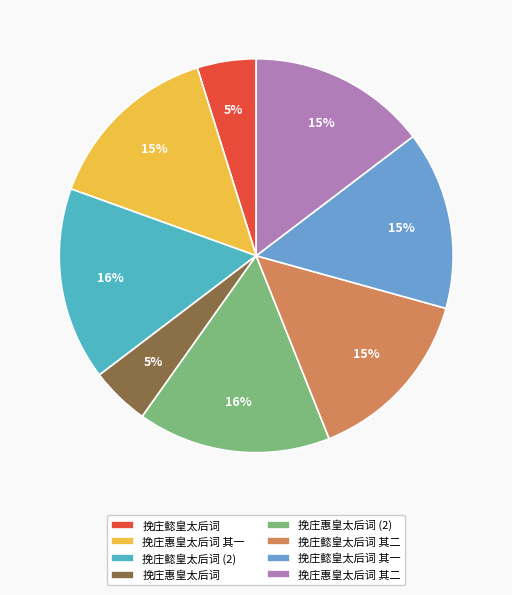

Combined, do 挽庄惠皇太后词 and 挽庄惠皇太后词 其一 account for over 50%?

No